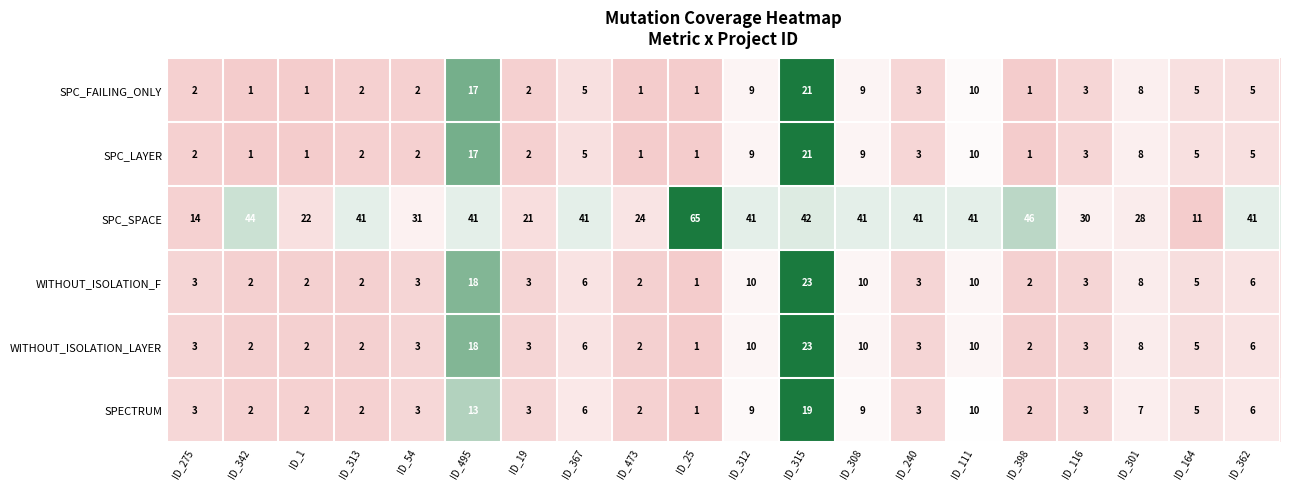

What is the sum of the WITHOUT_ISOLATION_F values at ID_275 and ID_116?

6